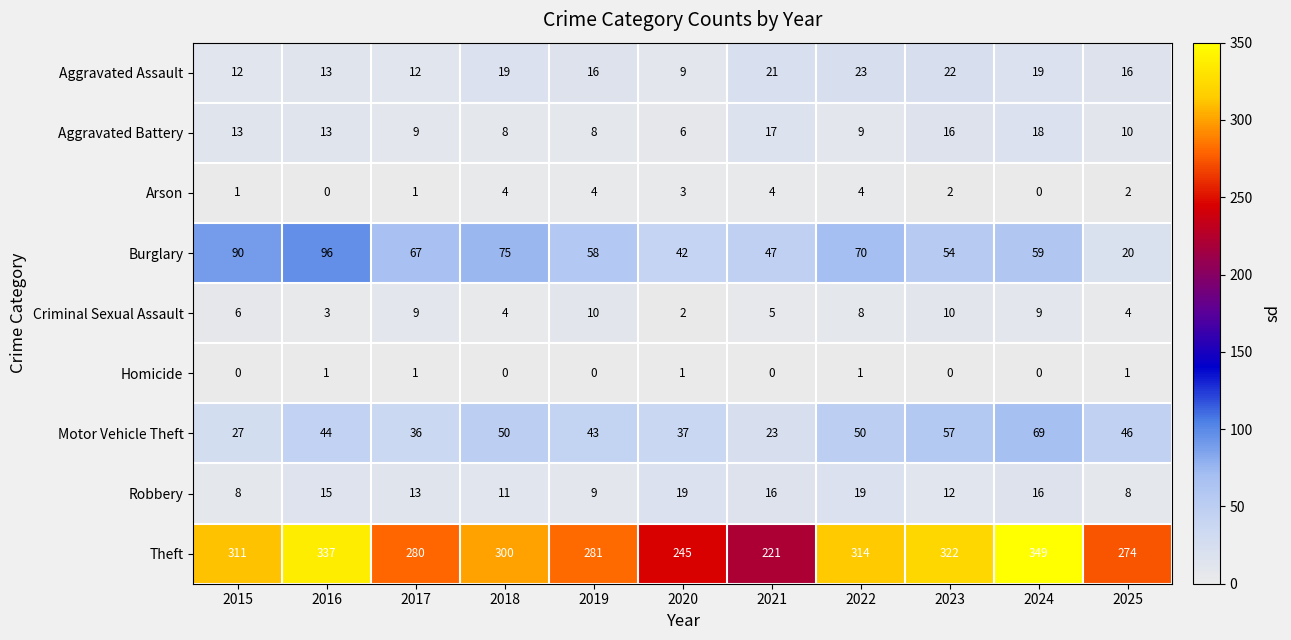

List the series in order of their peak value, lowest first.

Homicide, Arson, Criminal Sexual Assault, Aggravated Battery, Robbery, Aggravated Assault, Motor Vehicle Theft, Burglary, Theft